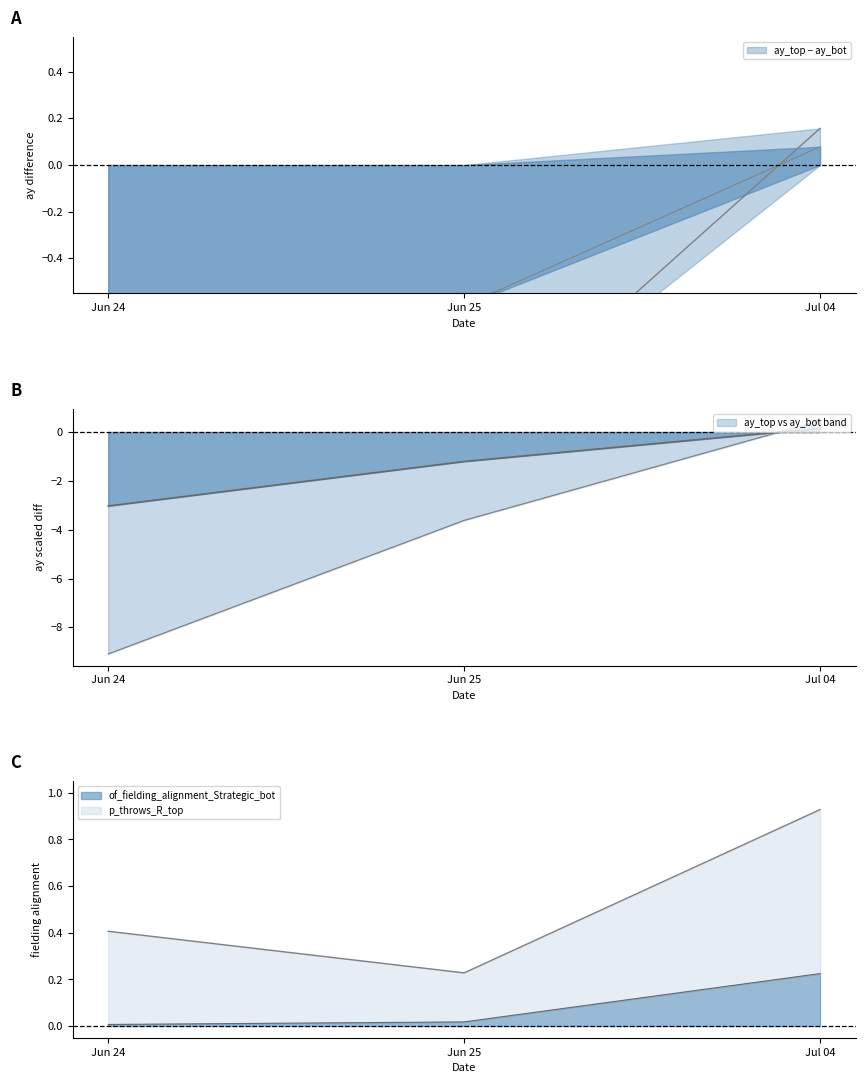

The value of ay_top at Jun 25 is 0.0. True or false?

False